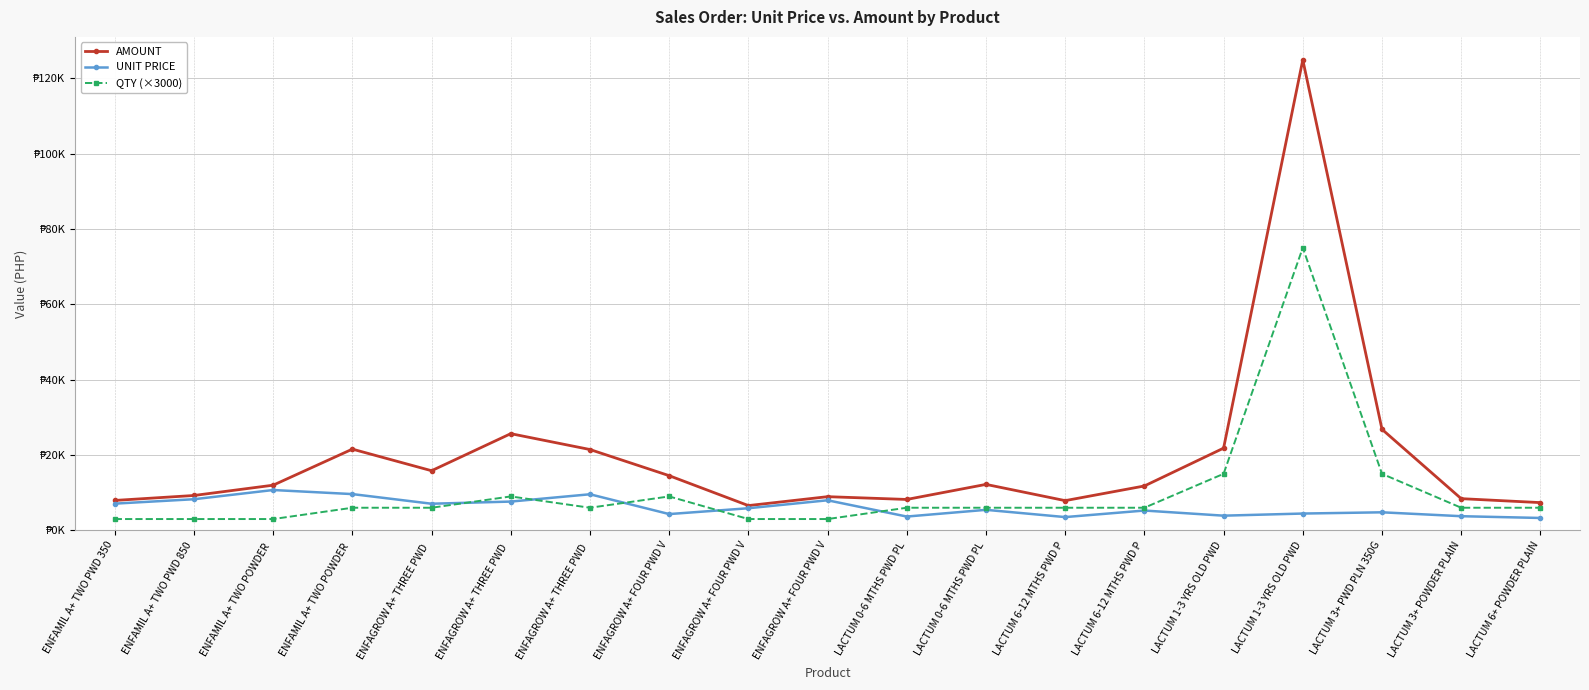

The value of AMOUNT at LACTUM 1-3 YRS OLD PWD is 33418.4. True or false?

False